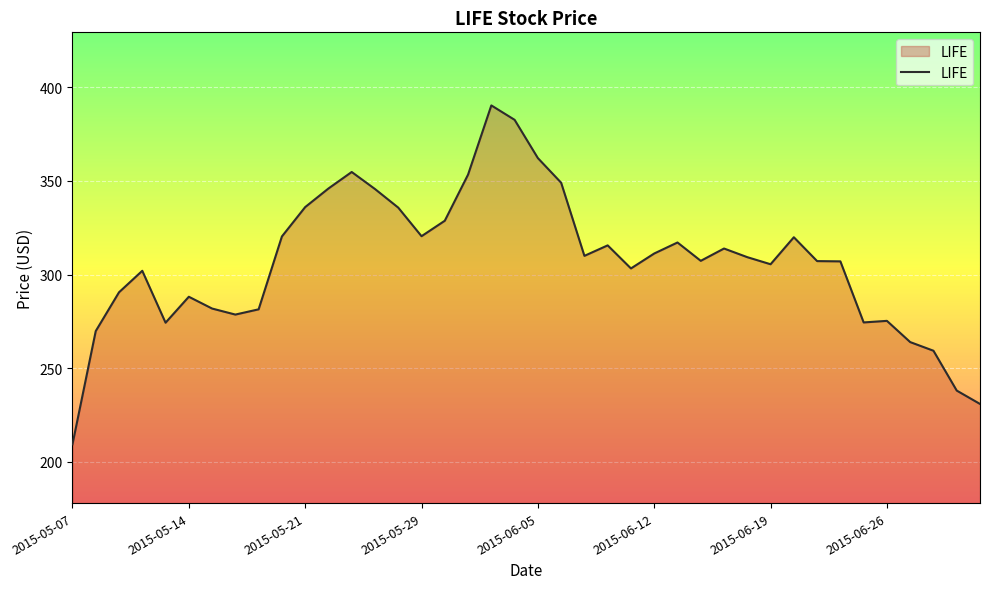

What is the maximum value shown in the chart?

390.3